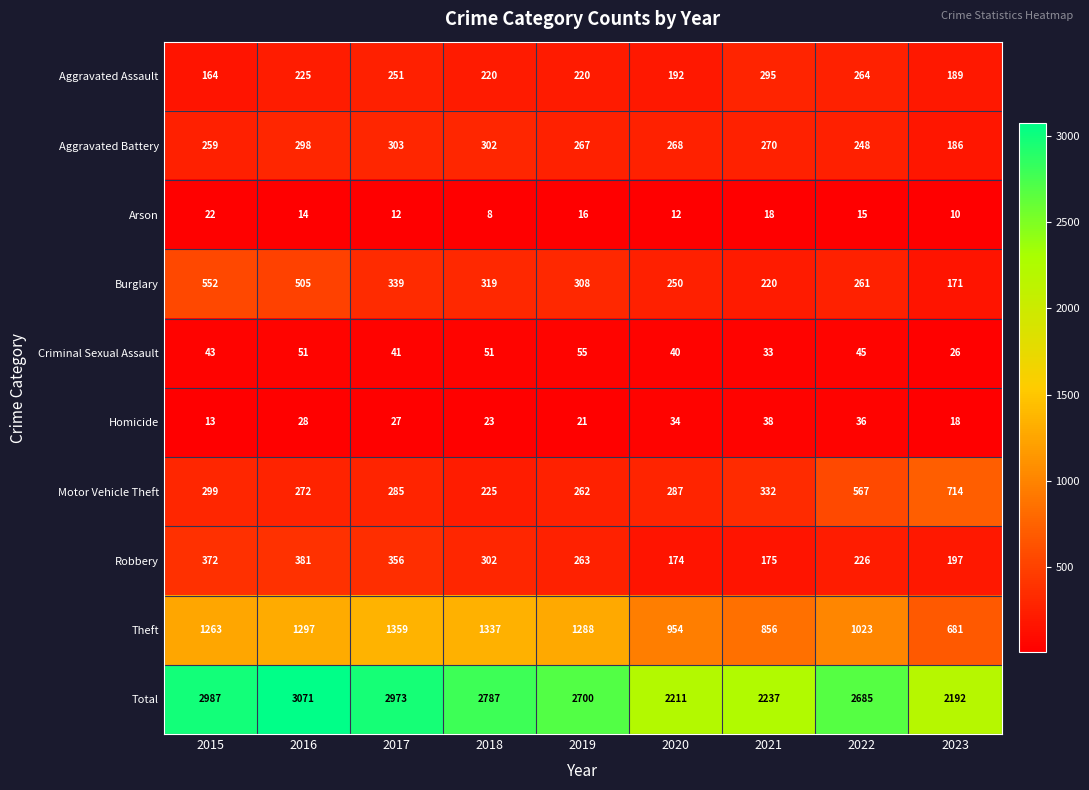

What is the minimum value shown in the chart?

8